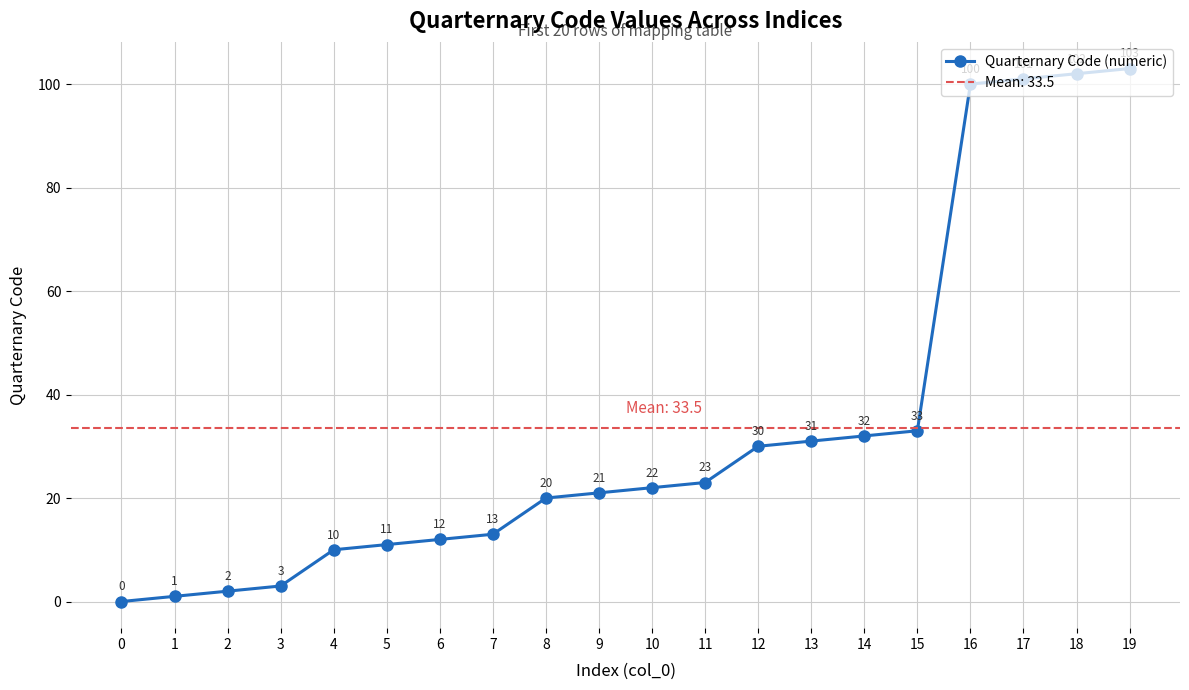

True or false: the data shows 5 at 8.

False